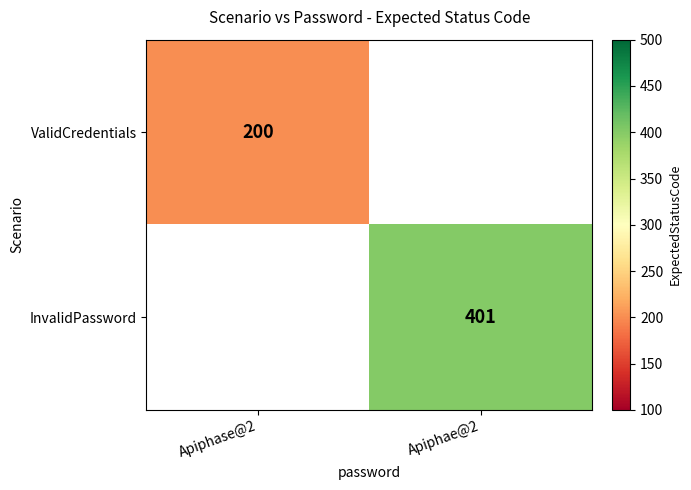

What is the maximum value shown in the chart?

401.0